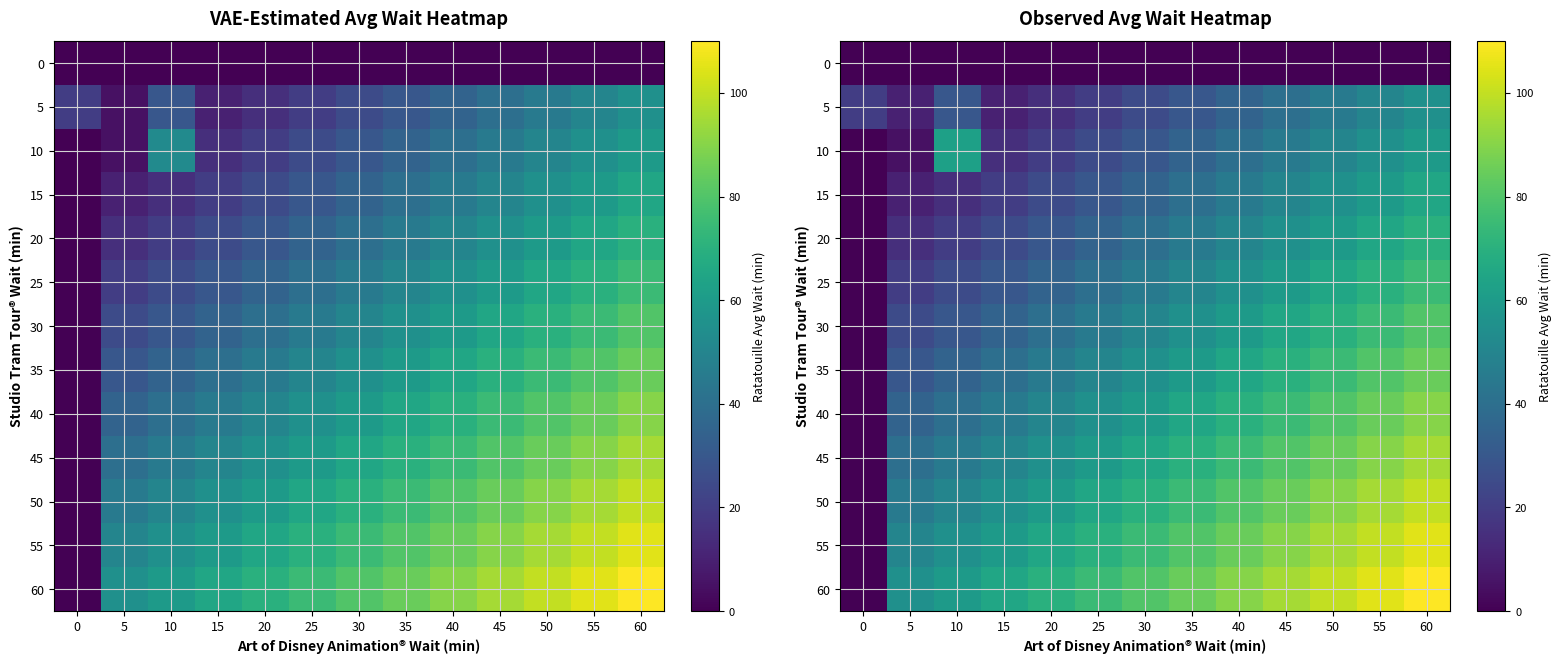

How many series are shown in this chart?

13